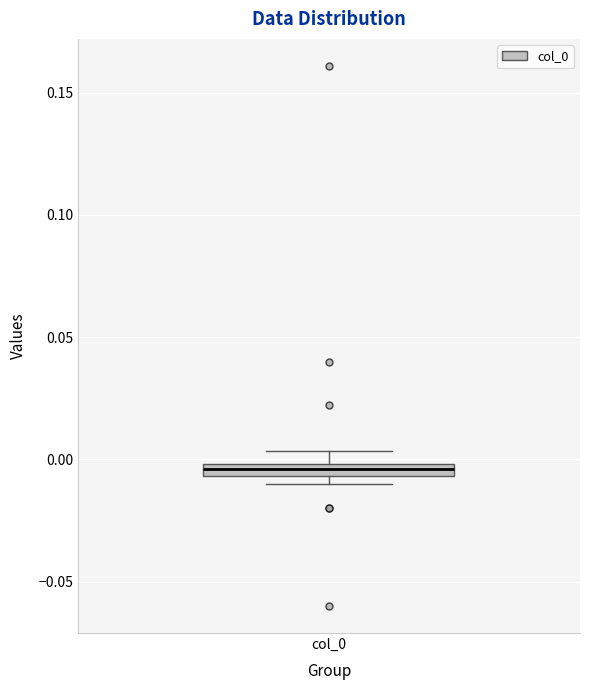

Where is the upper edge of the box for col_0 on the y-axis? The values are not printed on the chart, so give them approximately, as read against the axis.

0.000